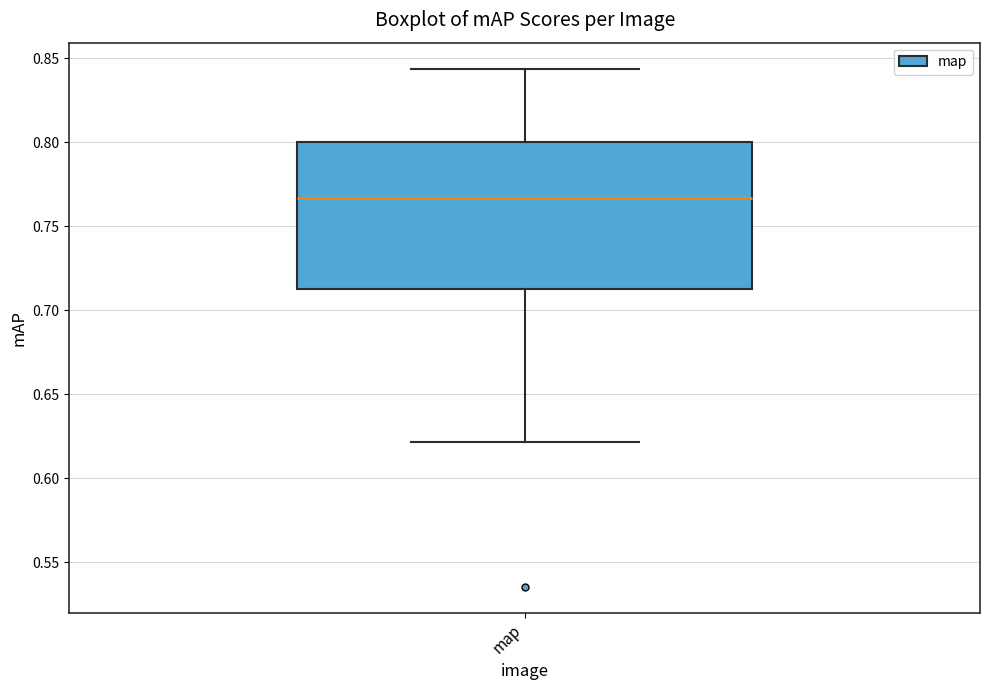

Where is the upper edge of the box for map on the y-axis? The values are not printed on the chart, so give them approximately, as read against the axis.

0.800